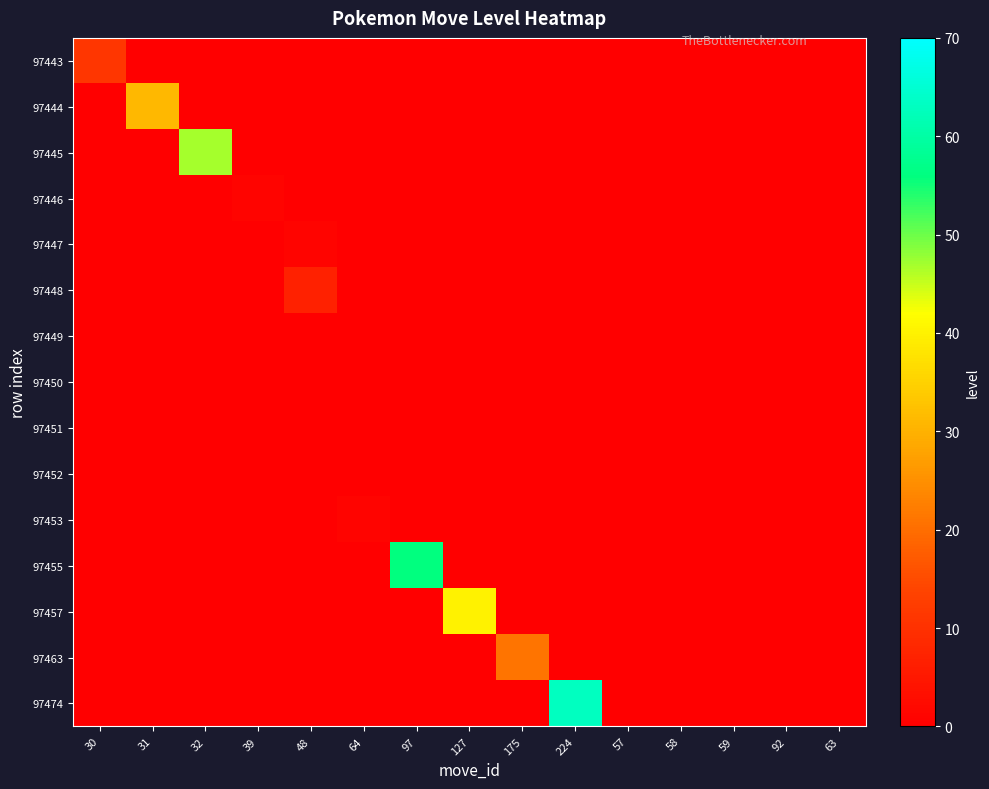

Reading right to left, list all the values displayed in this chart.

97443: 63=0	92=0	59=0	58=0	57=0	224=0	175=0	127=0	97=0	64=0	48=0	39=0	32=0	31=0	30=11
97444: 63=0	92=0	59=0	58=0	57=0	224=0	175=0	127=0	97=0	64=0	48=0	39=0	32=0	31=31	30=0
97445: 63=0	92=0	59=0	58=0	57=0	224=0	175=0	127=0	97=0	64=0	48=0	39=0	32=47	31=0	30=0
97446: 63=0	92=0	59=0	58=0	57=0	224=0	175=0	127=0	97=0	64=0	48=0	39=1	32=0	31=0	30=0
97447: 63=0	92=0	59=0	58=0	57=0	224=0	175=0	127=0	97=0	64=0	48=1	39=0	32=0	31=0	30=0
97448: 63=0	92=0	59=0	58=0	57=0	224=0	175=0	127=0	97=0	64=0	48=7	39=0	32=0	31=0	30=0
97449: 63=0	92=0	59=0	58=0	57=0	224=0	175=0	127=0	97=0	64=0	48=0	39=0	32=0	31=0	30=0
97450: 63=0	92=0	59=0	58=0	57=0	224=0	175=0	127=0	97=0	64=0	48=0	39=0	32=0	31=0	30=0
97451: 63=0	92=0	59=0	58=0	57=0	224=0	175=0	127=0	97=0	64=0	48=0	39=0	32=0	31=0	30=0
97452: 63=0	92=0	59=0	58=0	57=0	224=0	175=0	127=0	97=0	64=0	48=0	39=0	32=0	31=0	30=0
97453: 63=0	92=0	59=0	58=0	57=0	224=0	175=0	127=0	97=0	64=1	48=0	39=0	32=0	31=0	30=0
97455: 63=0	92=0	59=0	58=0	57=0	224=0	175=0	127=0	97=56	64=0	48=0	39=0	32=0	31=0	30=0
97457: 63=0	92=0	59=0	58=0	57=0	224=0	175=0	127=40	97=0	64=0	48=0	39=0	32=0	31=0	30=0
97463: 63=0	92=0	59=0	58=0	57=0	224=0	175=21	127=0	97=0	64=0	48=0	39=0	32=0	31=0	30=0
97474: 63=0	92=0	59=0	58=0	57=0	224=63	175=0	127=0	97=0	64=0	48=0	39=0	32=0	31=0	30=0